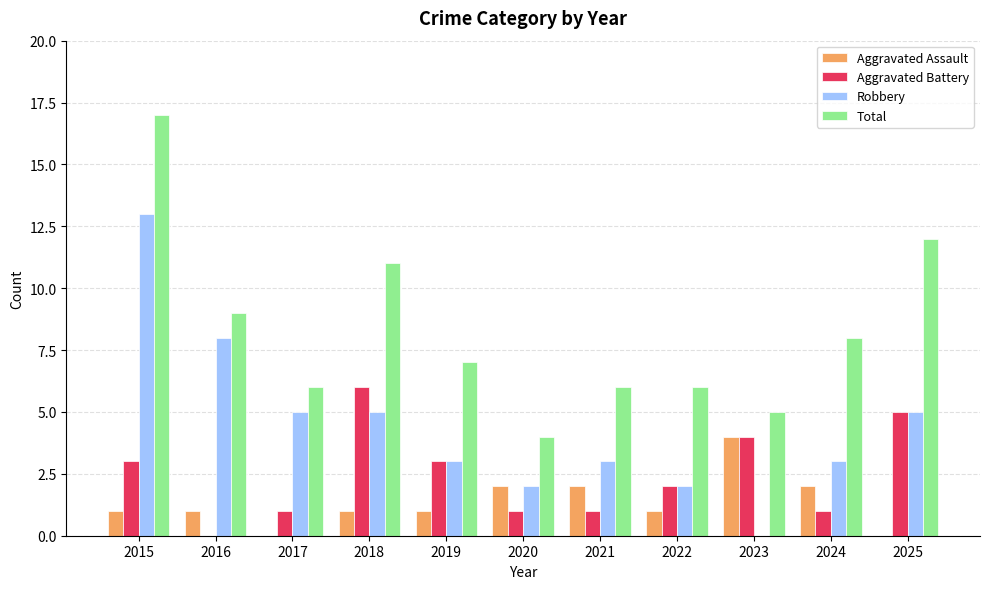

Reading right to left, list all the values displayed in this chart.

Aggravated Assault: 0	2	4	1	2	2	1	1	0	1	1
Aggravated Battery: 5	1	4	2	1	1	3	6	1	0	3
Robbery: 5	3	0	2	3	2	3	5	5	8	13
Total: 12	8	5	6	6	4	7	11	6	9	17